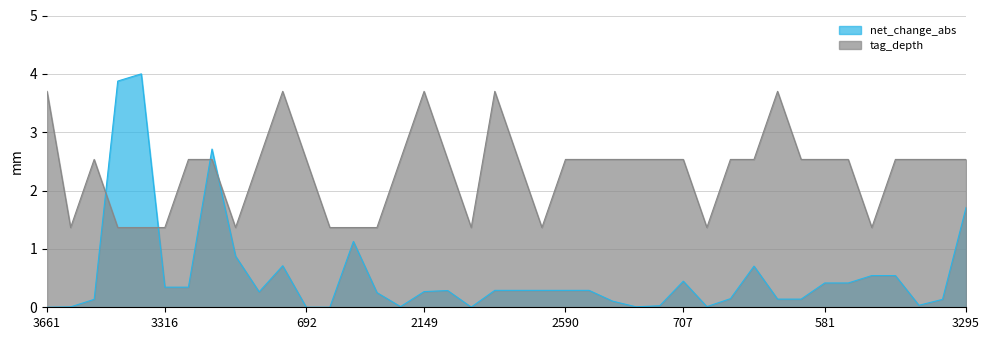

What is the highest value of the net_change_abs series?

4.0